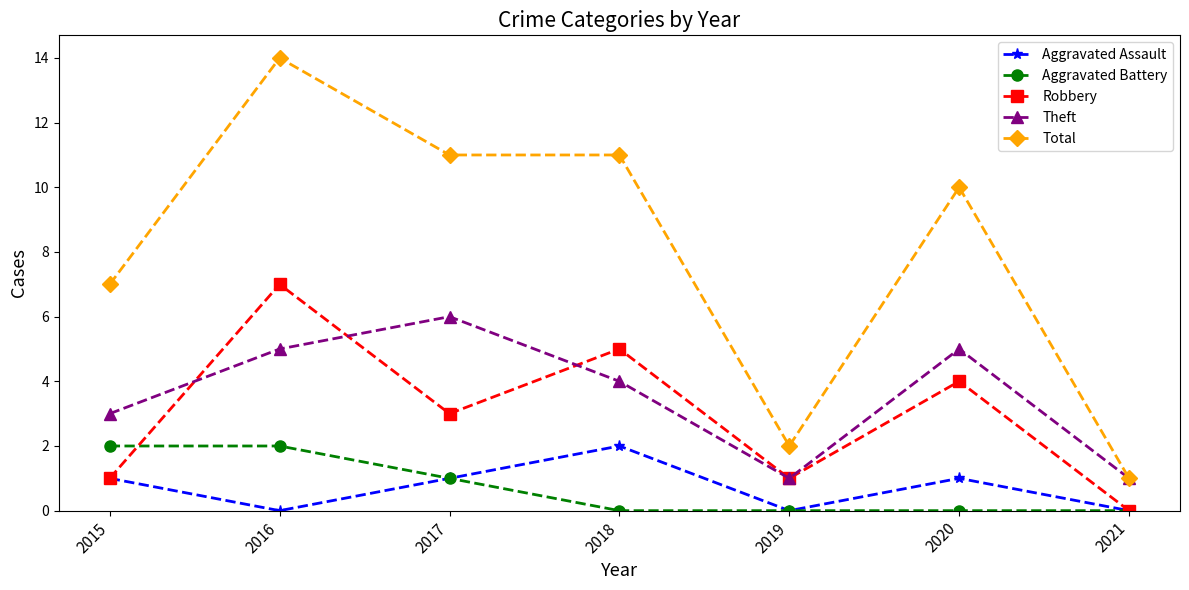

At which category does Theft reach its first local peak?

2017